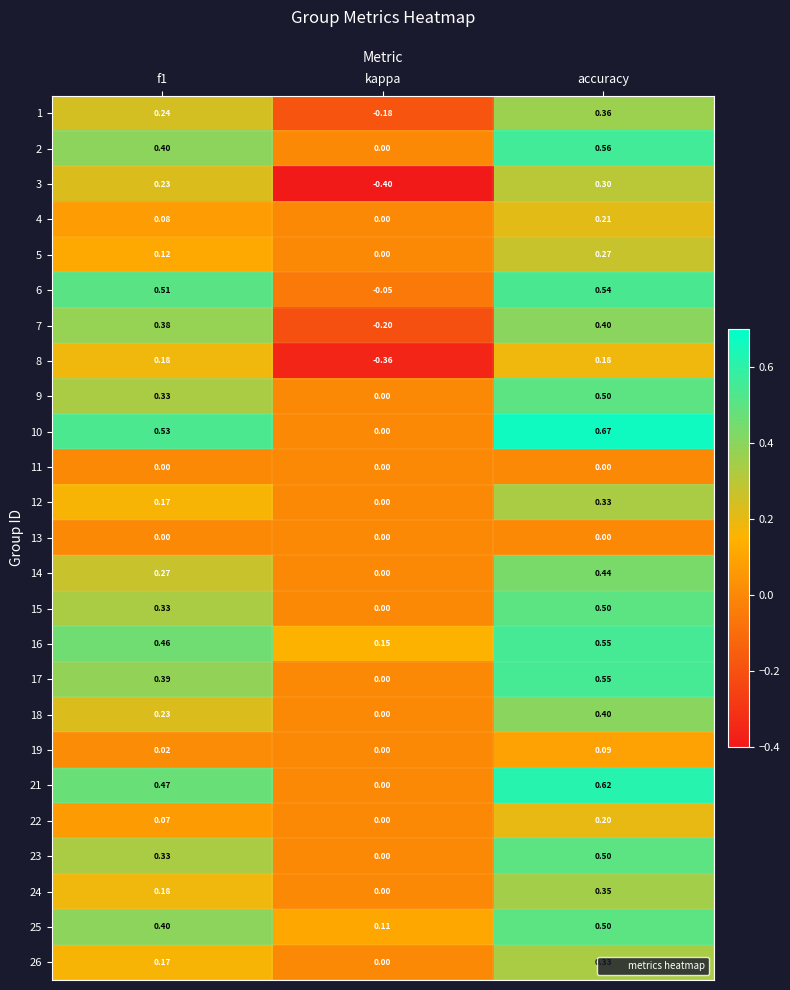

Where is 15 nearest to the value 0?

kappa